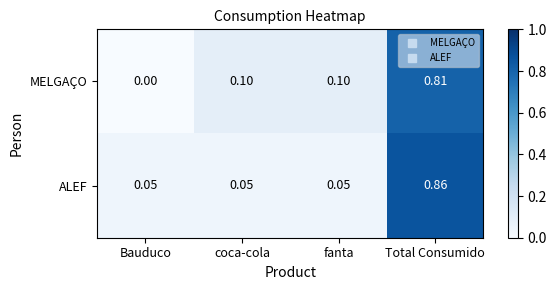

Is the value of MELGAÇO at Bauduco greater than the value of ALEF at Total Consumido?

No